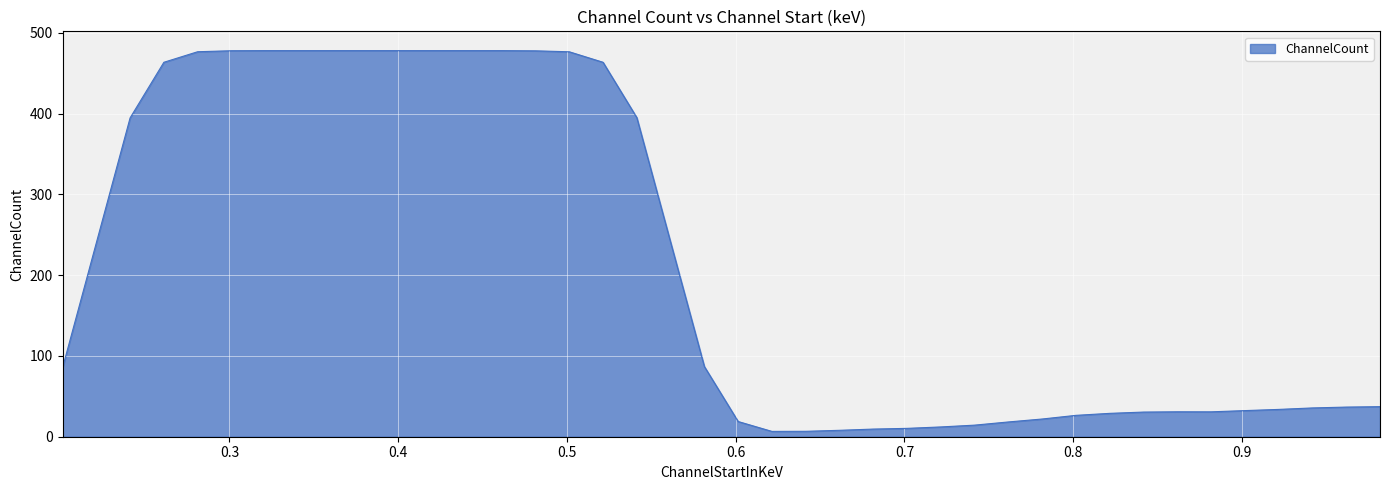

What is the difference between the maximum and minimum values?

471.5